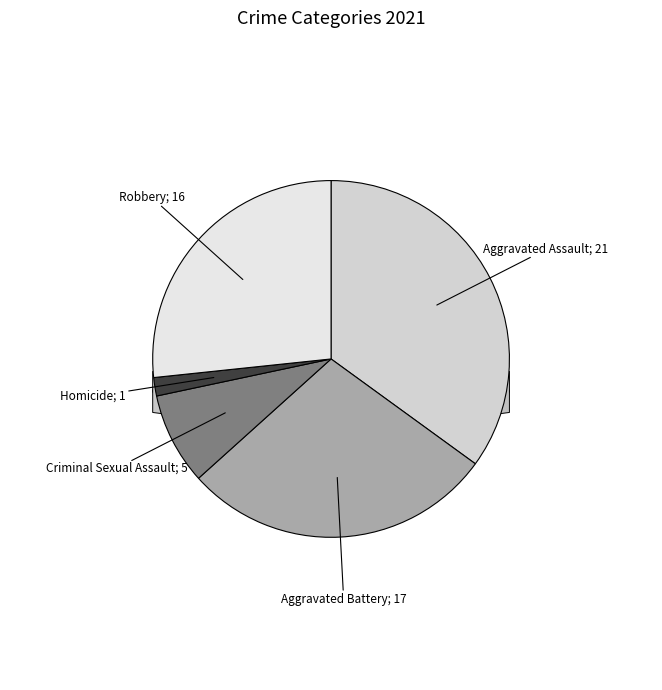

What is the change in value from Criminal Sexual Assault to Homicide?

-4